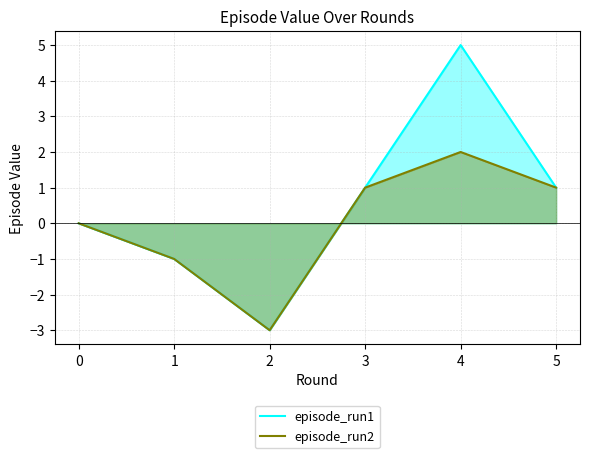

Does the chart have visible grid lines?

Yes